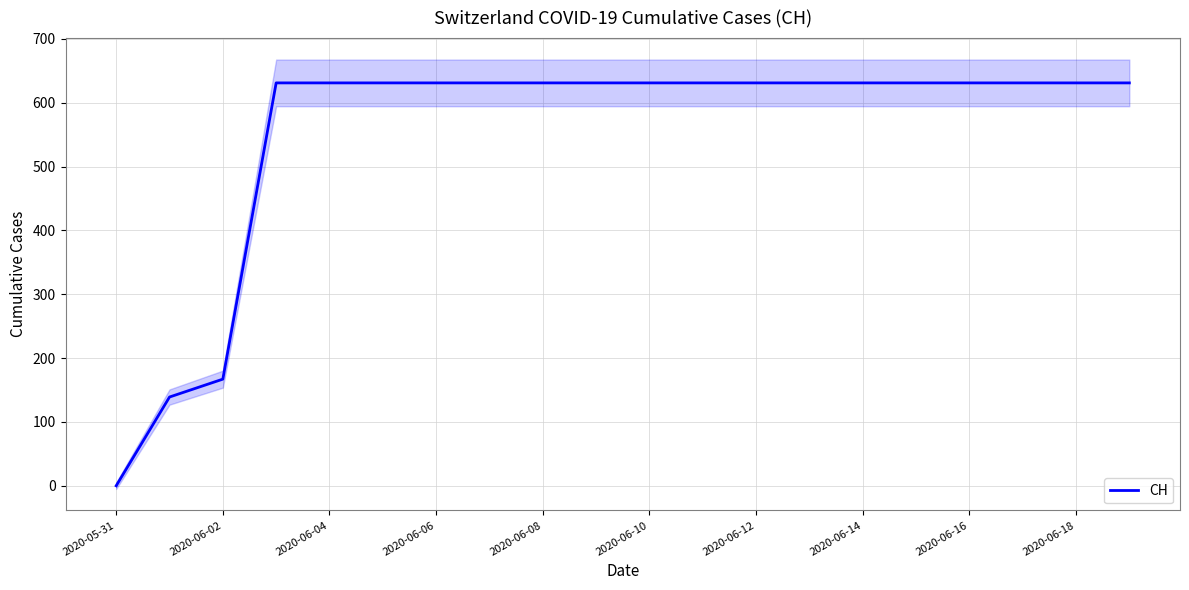

The value of CH at 2020-06-08 is 149. True or false?

False